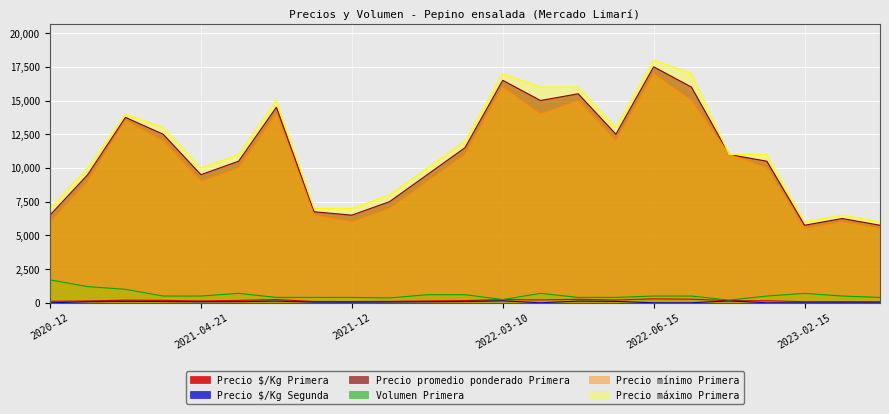

How many lines are shown in the chart?

6